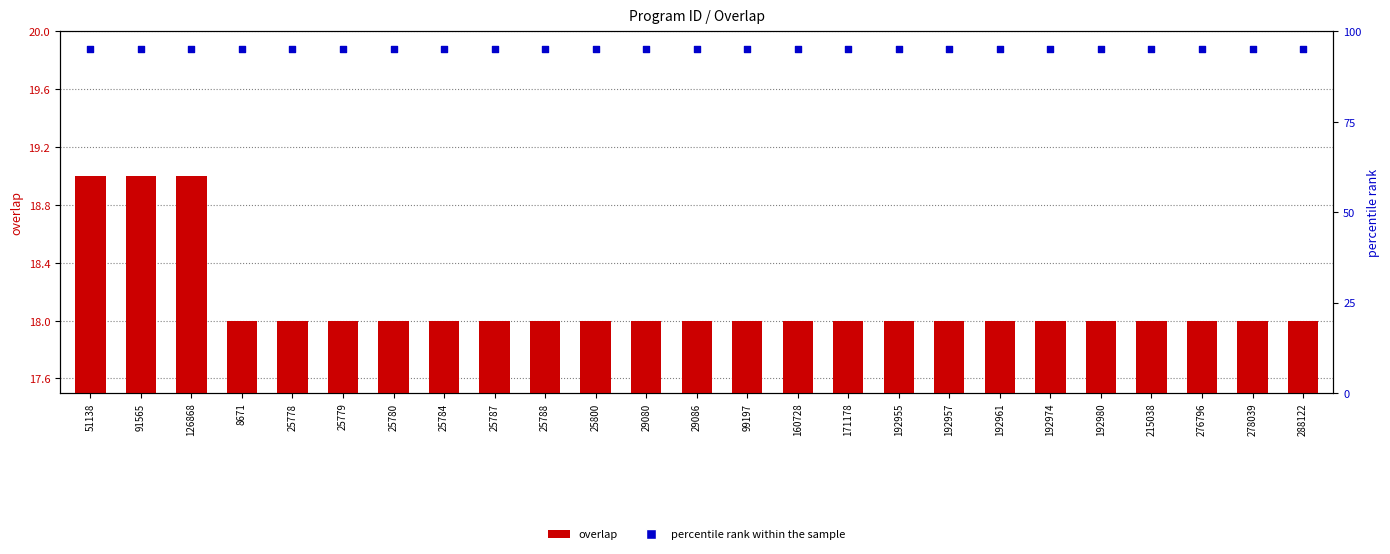

What is the total value across all series at 29080?

113